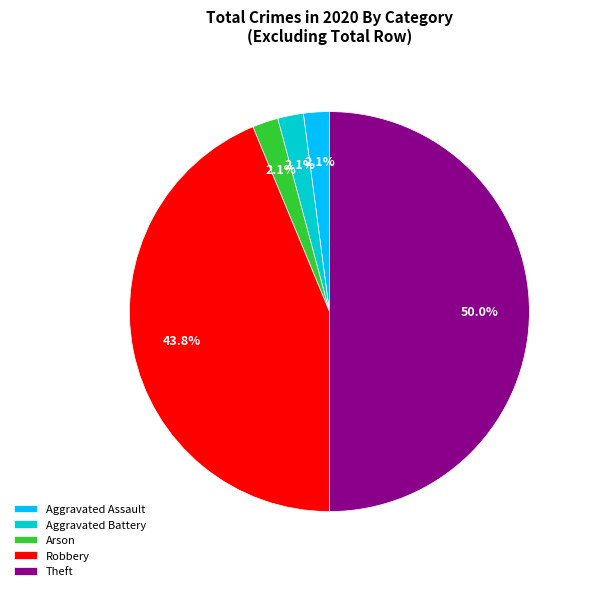

How many segments does this pie chart have?

5